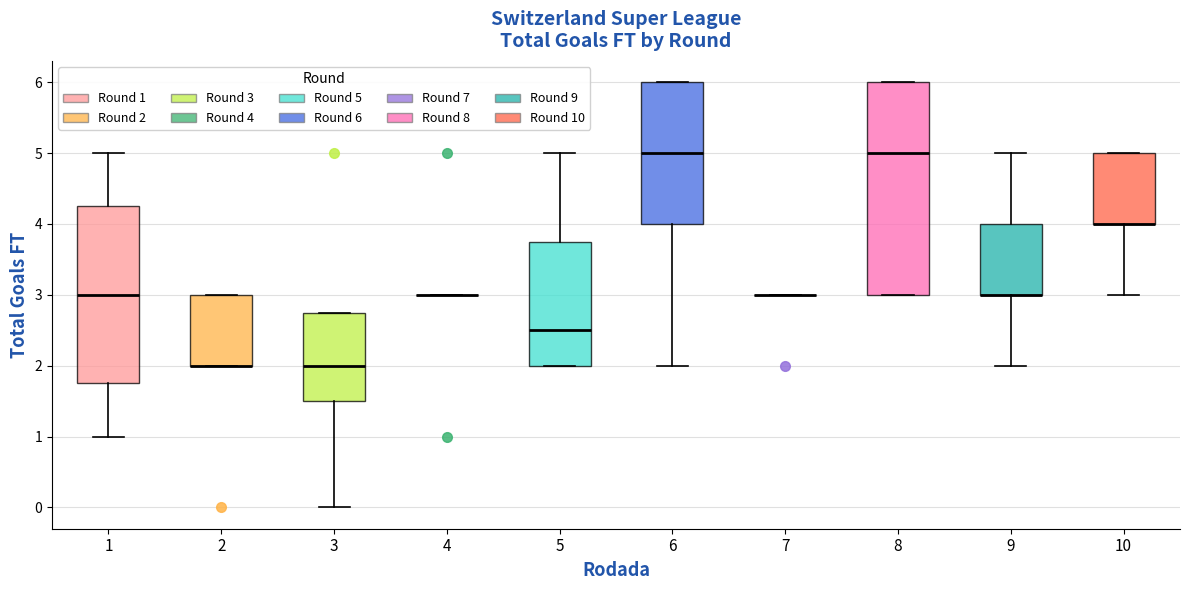

Where does the median line of the box at x = 8 sit on the y-axis? The values are not printed on the chart, so give them approximately, as read against the axis.

5.0